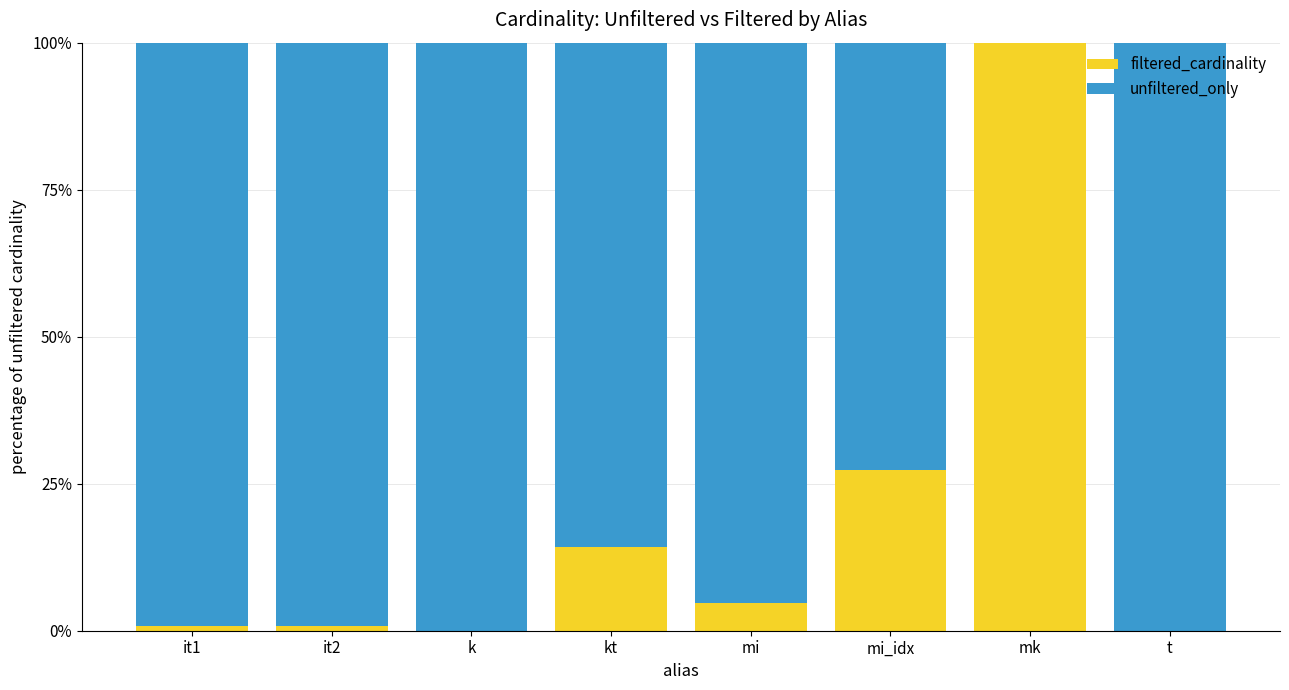

At which label does filtered_cardinality reach its peak?

mk